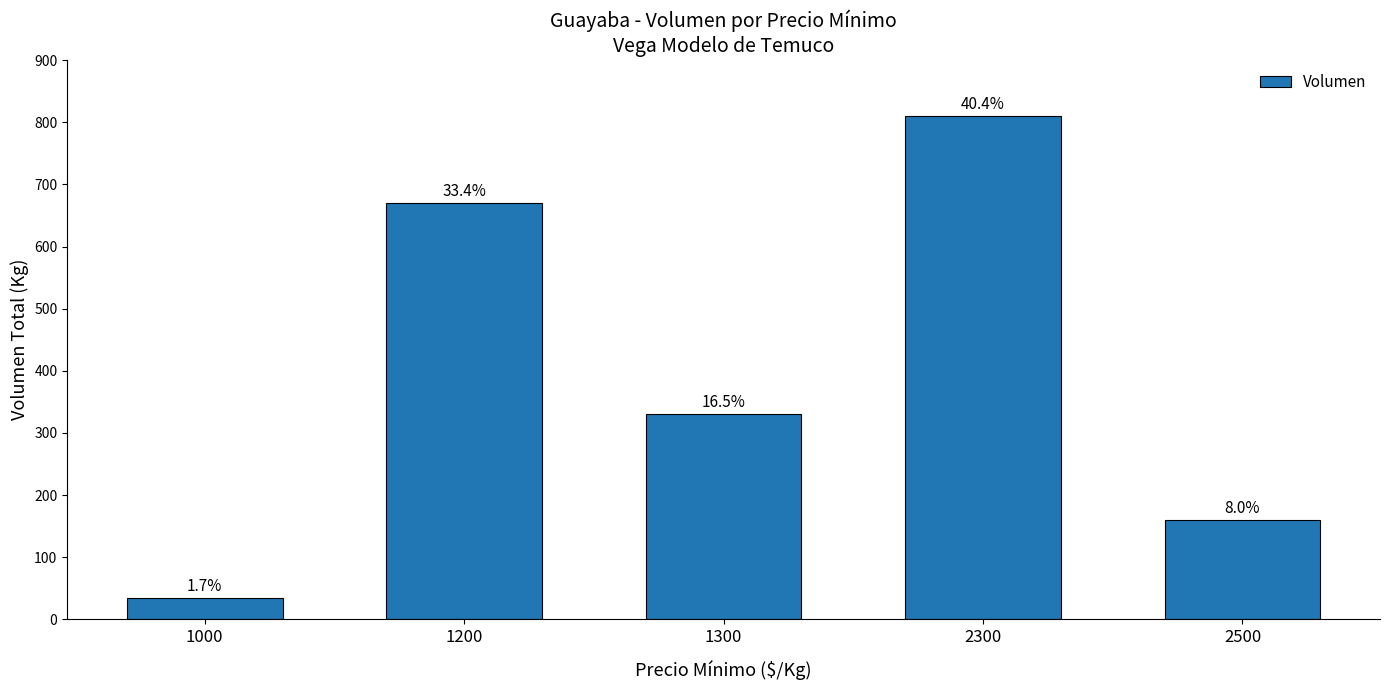

Are the bars horizontal?

No